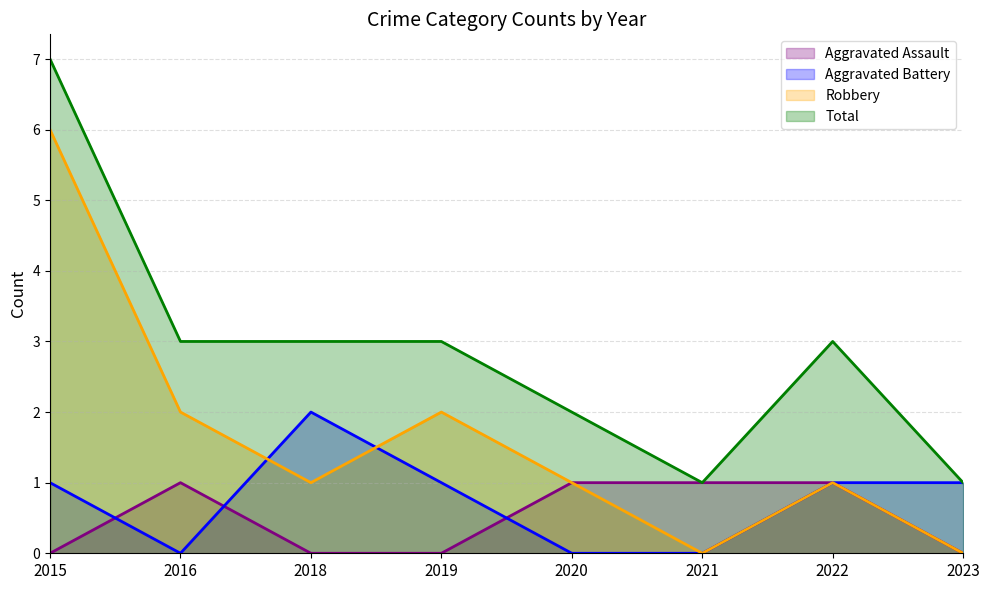

The Aggravated Assault series shows 0 at 2023. True or false?

True